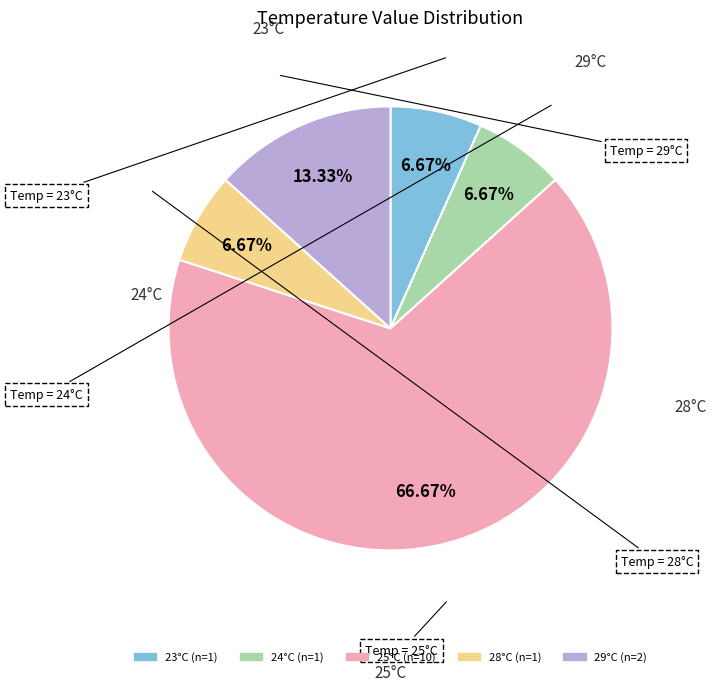

Does any single category account for the majority?

Yes